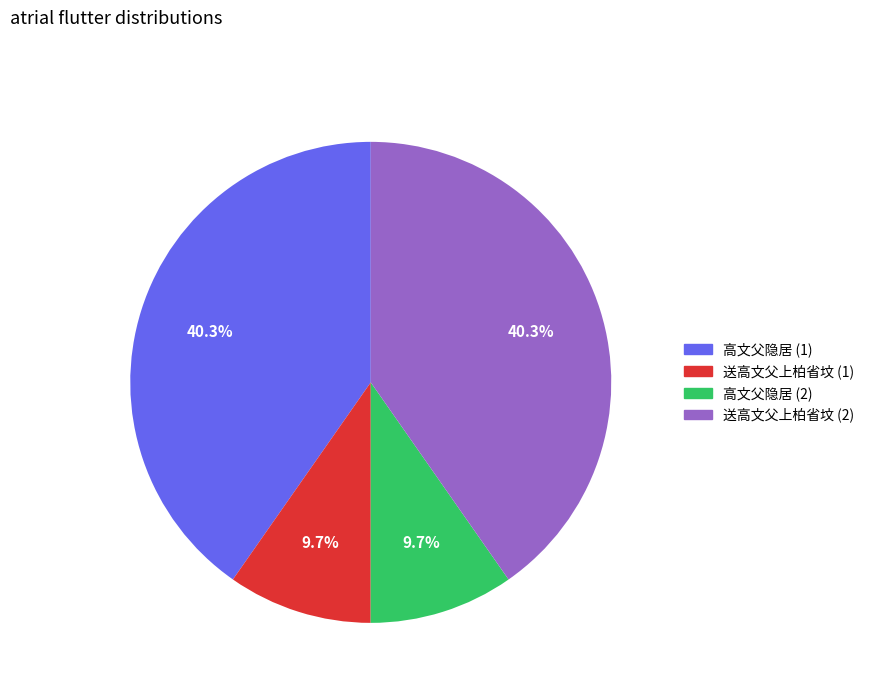

Is there a majority slice in this chart?

No